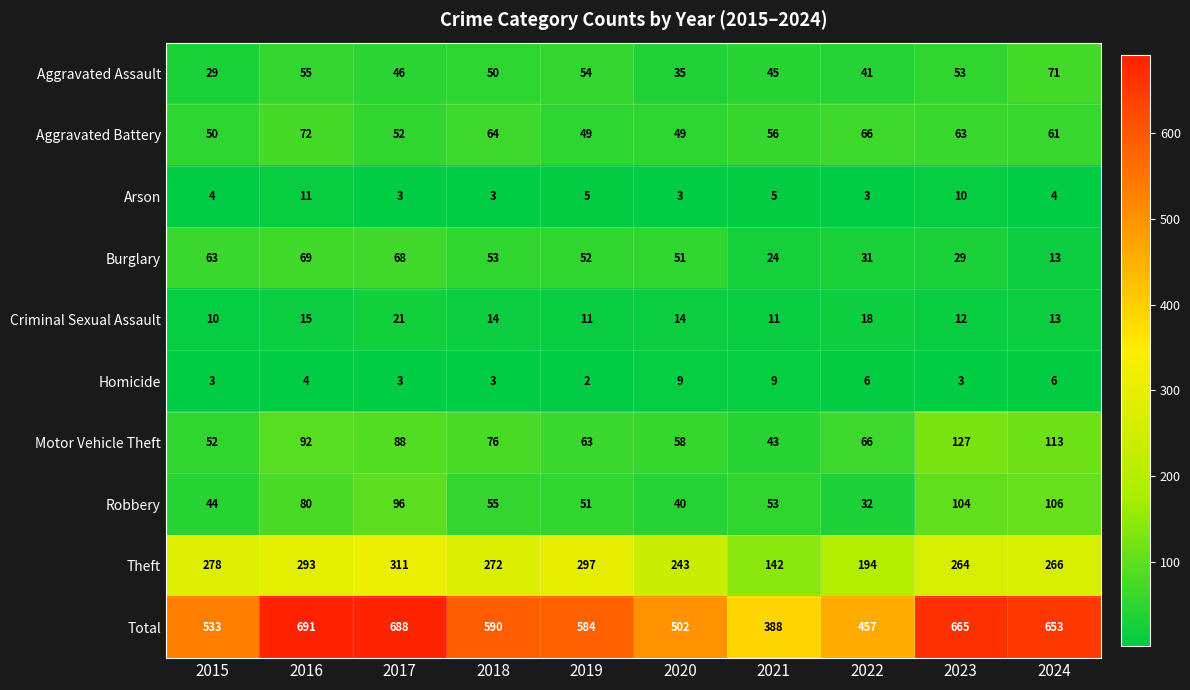

At which category is the sum across all series the highest?

2016